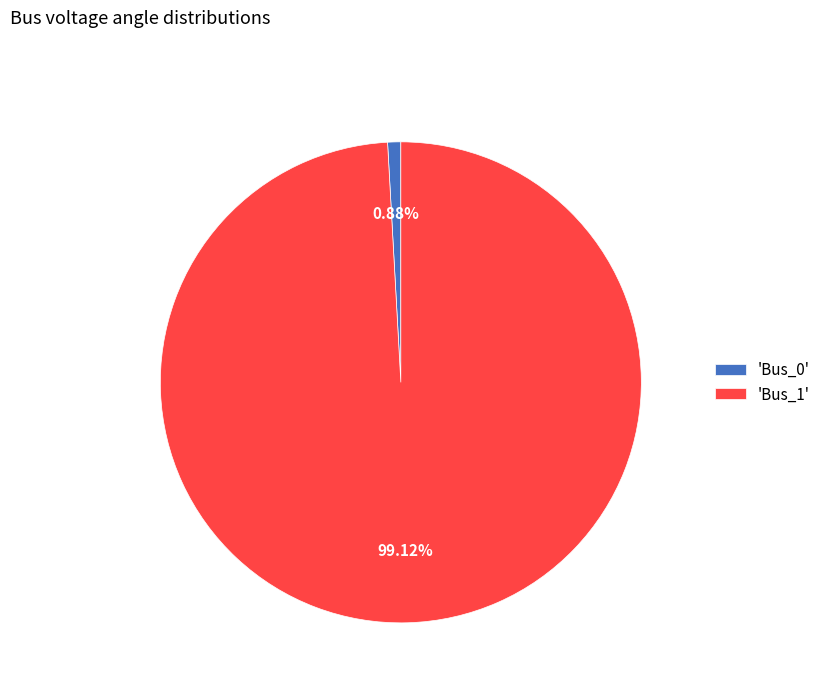

Which slice represents more than half of the pie?

'Bus_1'